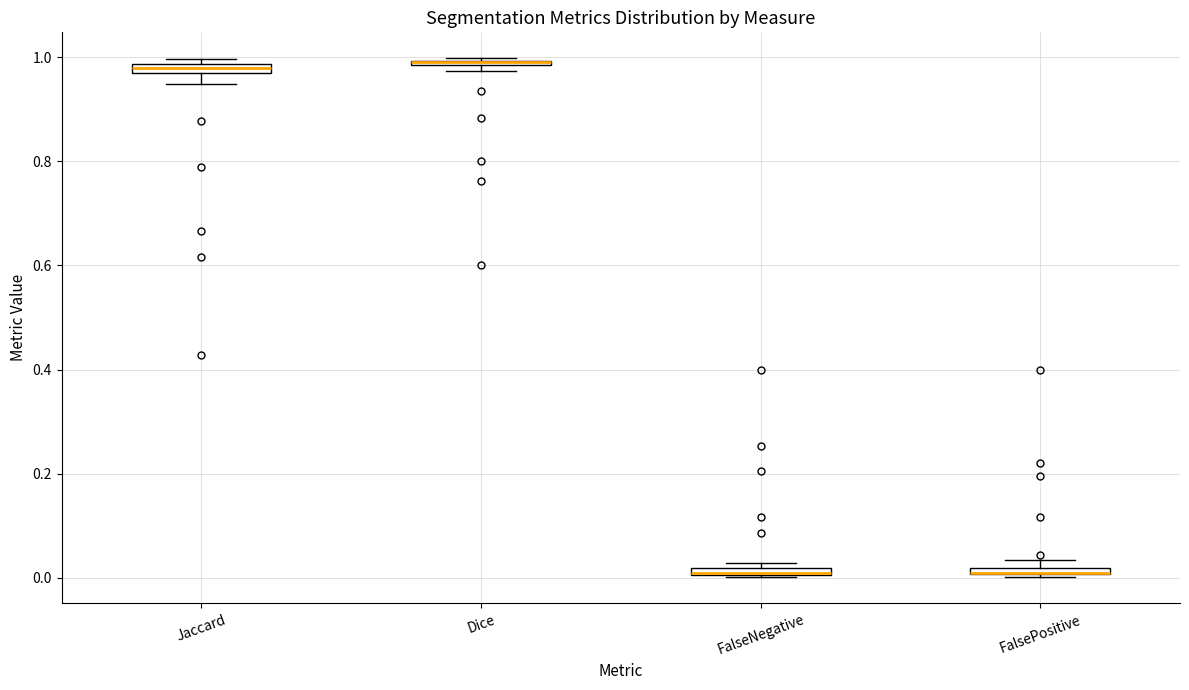

Where is the upper edge of the box for Dice on the y-axis? The values are not printed on the chart, so give them approximately, as read against the axis.

1.00